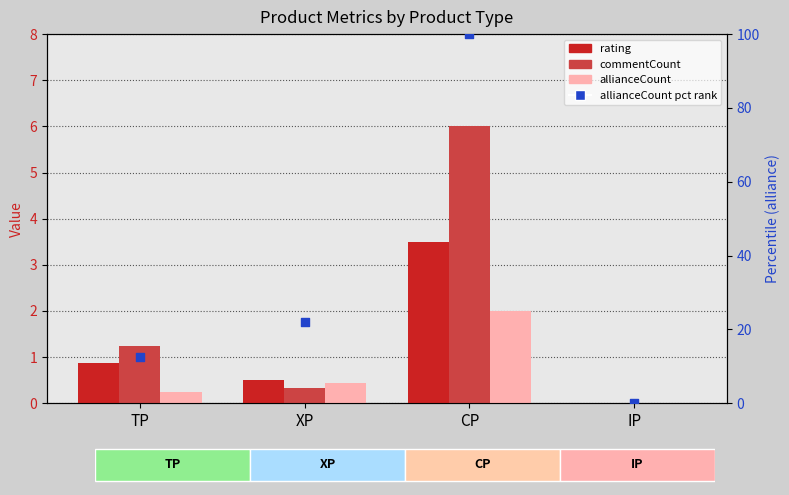

Which series has the largest total across all categories?

allianceCount (pct)